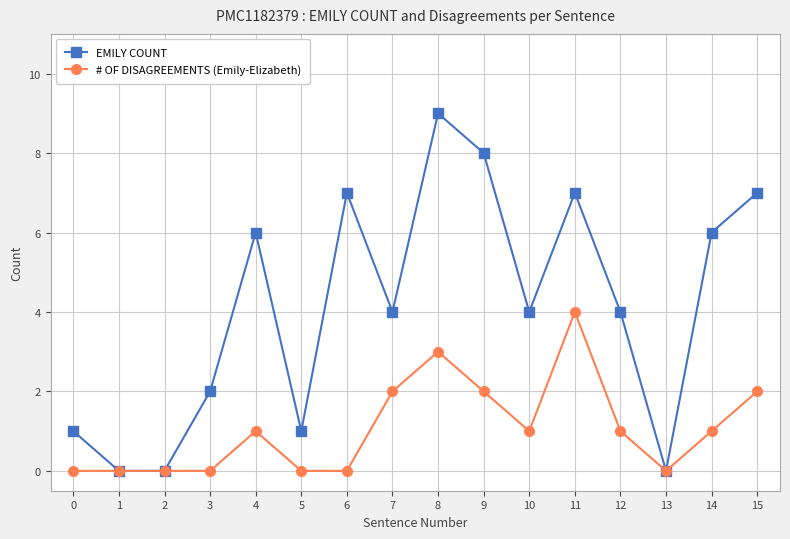

How many lines are shown in the chart?

2